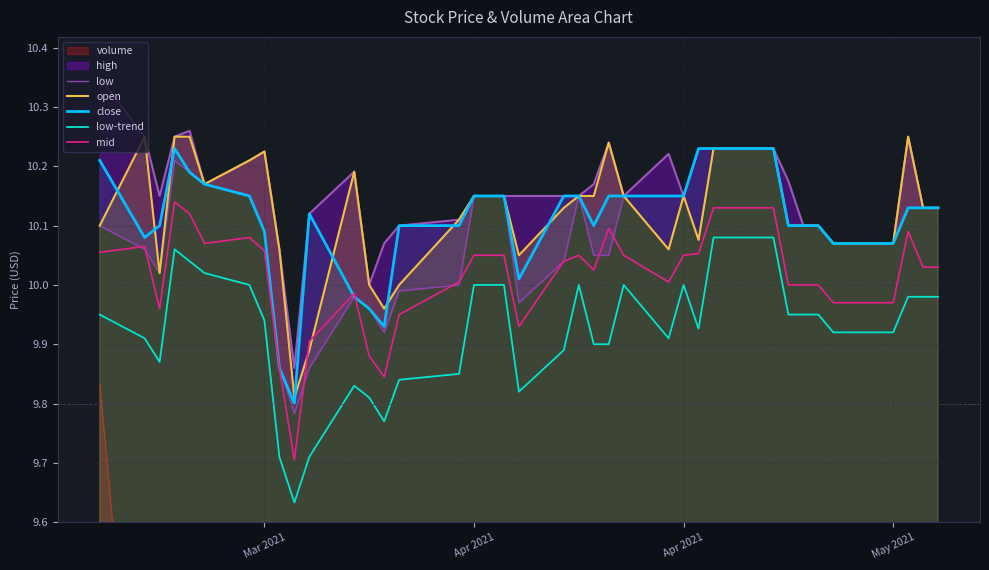

How many interior local peaks does the close series have?

2